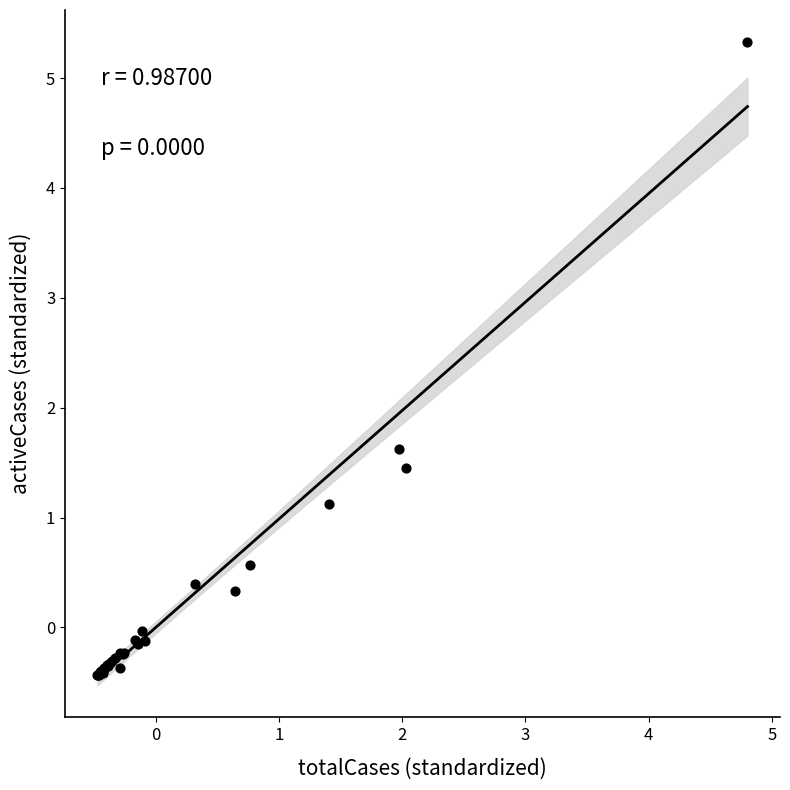

What Y value in the scatter plot is closest to 2?

1.6